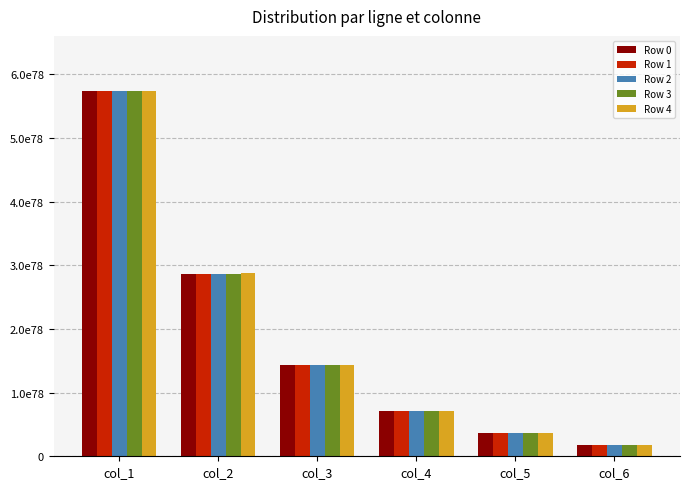

What are all the series names shown in the legend?

Row 0, Row 1, Row 2, Row 3, Row 4